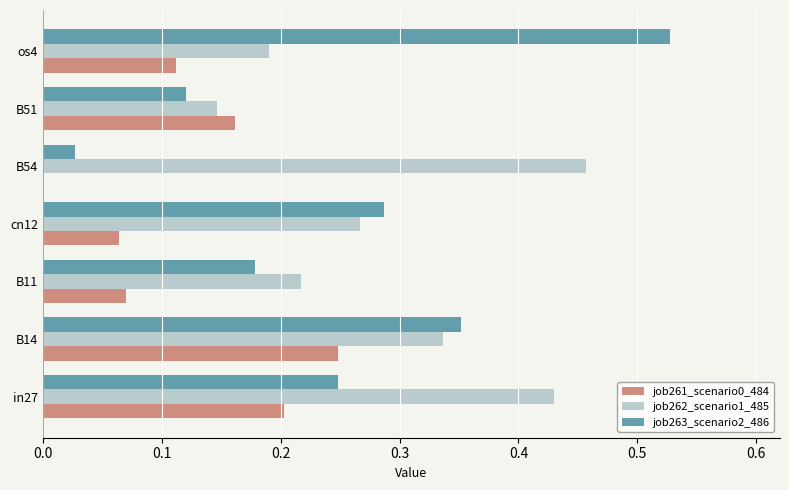

What is the sum of all job263_scenario2_486 values?

1.7